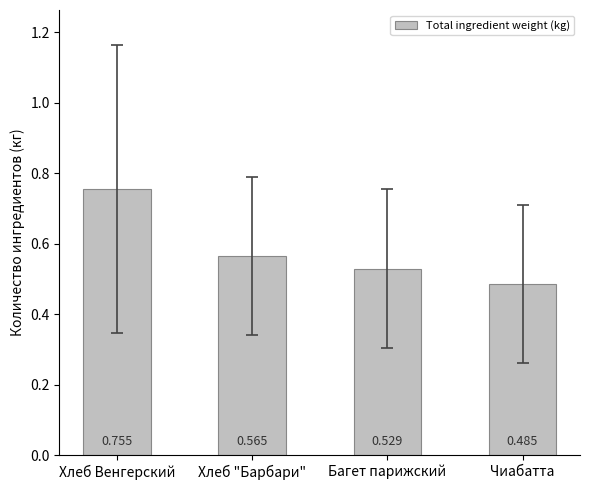

List the labels in order of value, largest first.

Хлеб Венгерский, Хлеб "Барбари", Багет парижский, Чиабатта